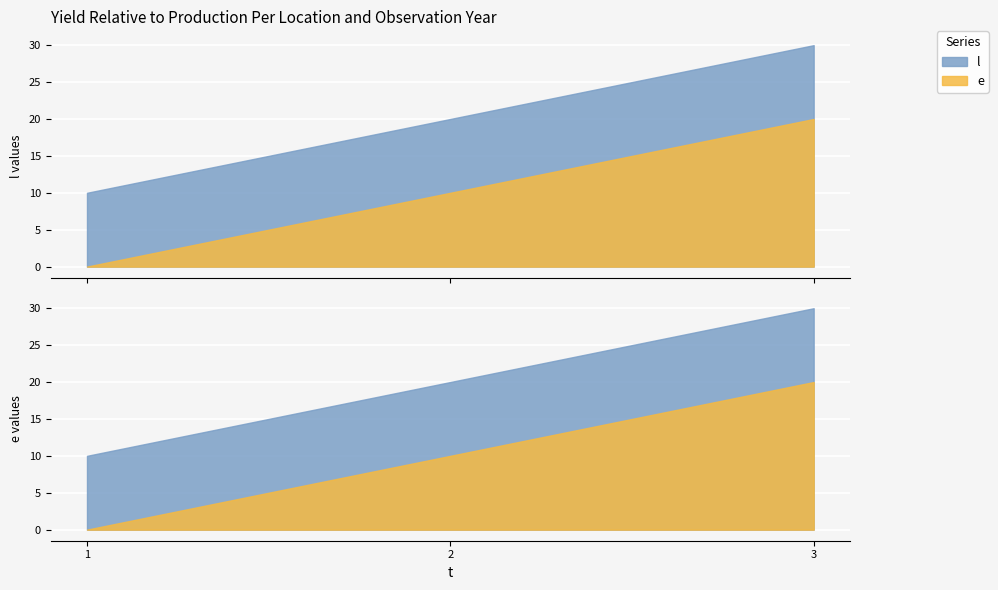

What is the value of the l point at the 3rd from the left?

30